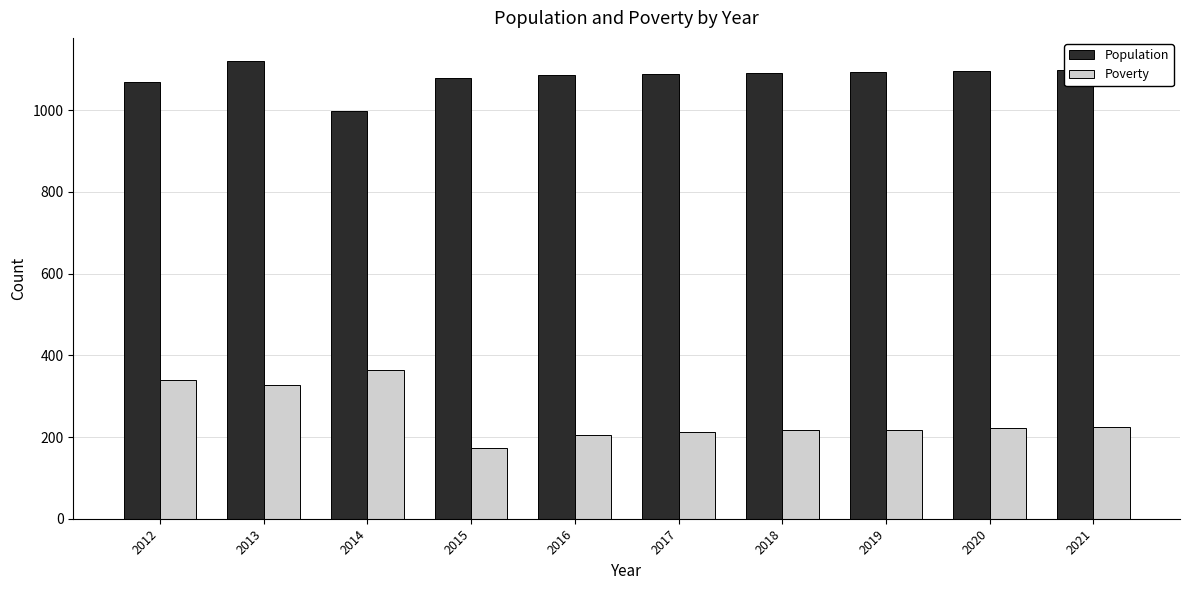

At how many categories does at least one series exceed 935?

10